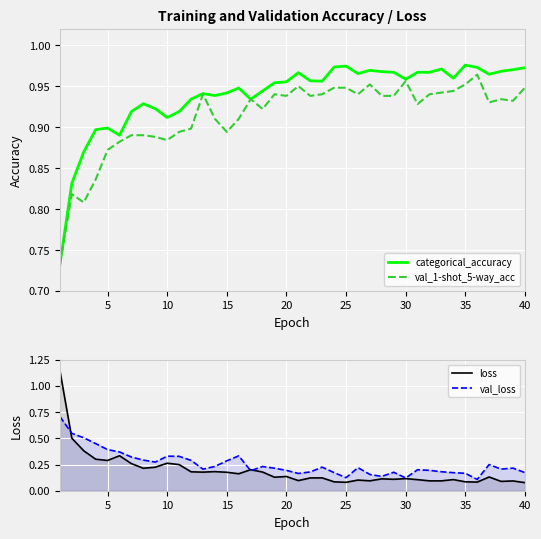

What is the maximum value for val_loss?

0.7